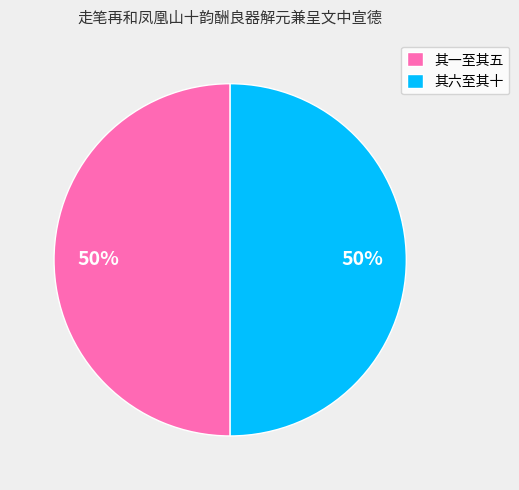

Combined, do 其一至其五 and 其六至其十 account for over 50%?

Yes